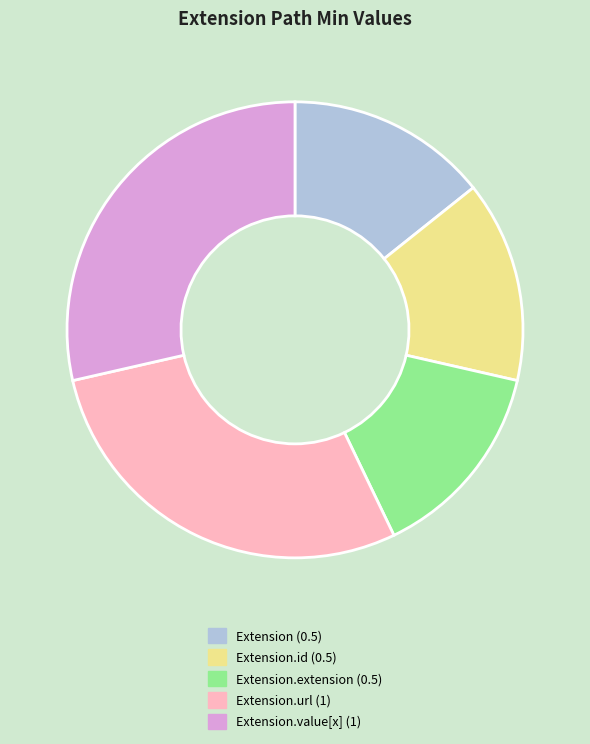

What is the ratio of the value at Extension.url (1) to the value at Extension.id (0.5)?

2.0